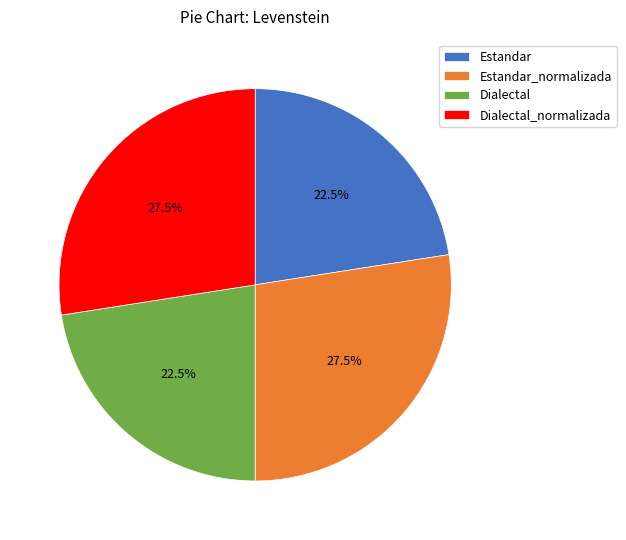

Between Dialectal and Dialectal_normalizada, which is larger?

Dialectal_normalizada